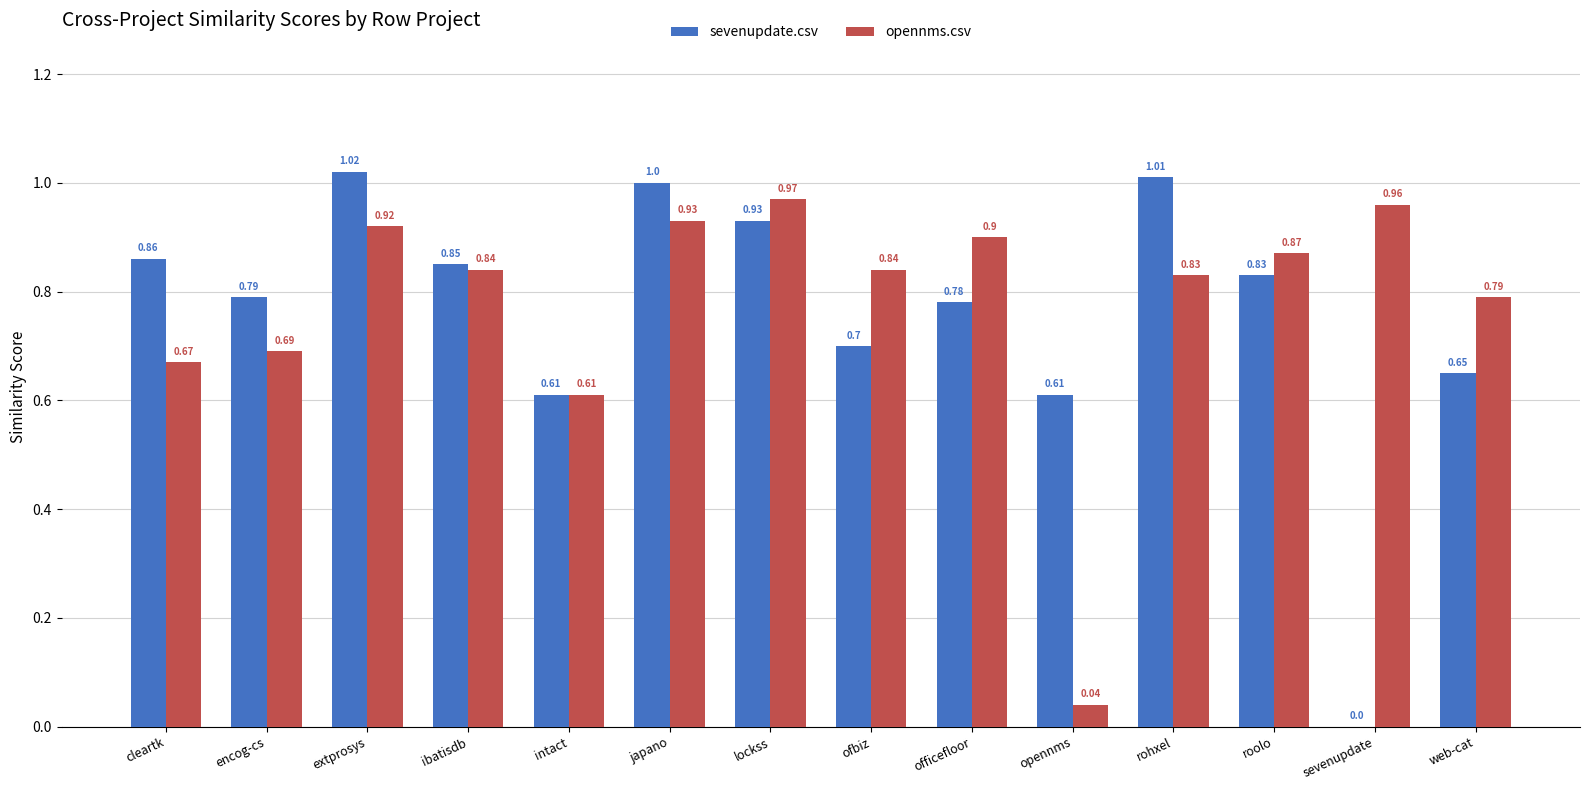

Are the bars grouped side by side (vs. stacked)?

Yes